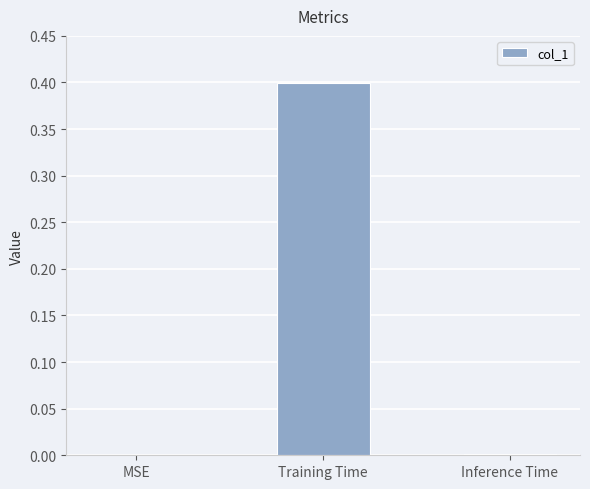

What is the average value?

0.1